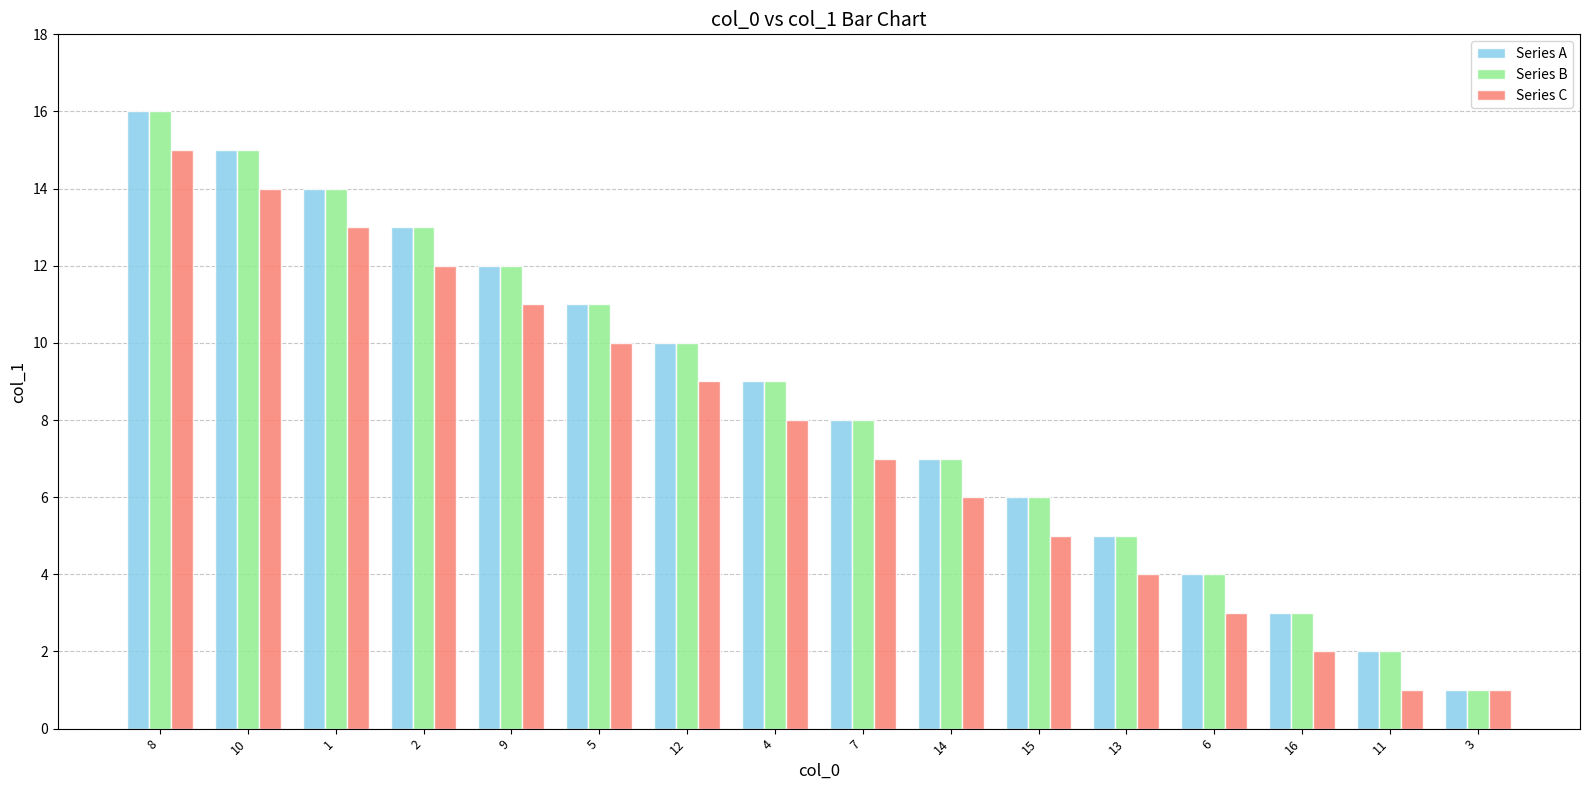

Reading left to right, what are all the values shown in this chart?

Series A: 16	15	14	13	12	11	10	9	8	7	6	5	4	3	2	1
Series B: 16	15	14	13	12	11	10	9	8	7	6	5	4	3	2	1
Series C: 15	14	13	12	11	10	9	8	7	6	5	4	3	2	1	1